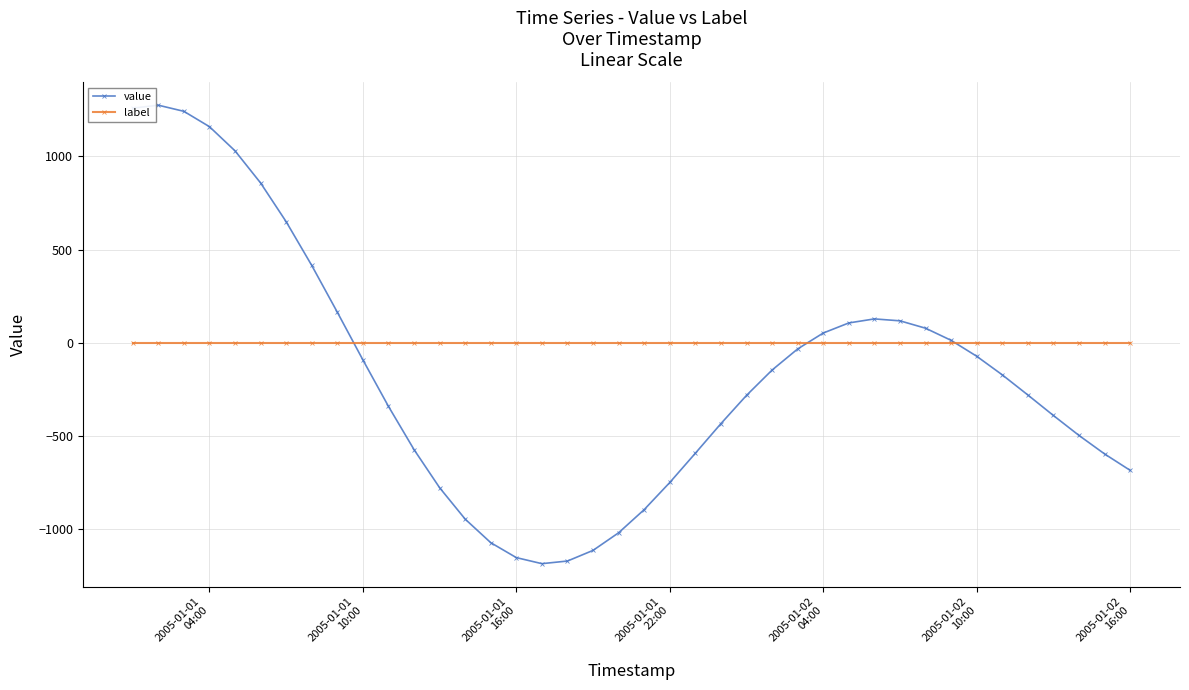

Which series has the largest total across all categories?

label